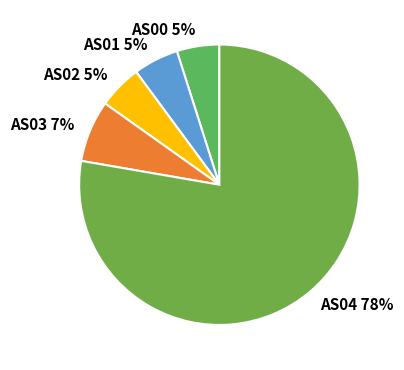

To the nearest percent, what is the combined percentage of AS04 and AS01?

83%